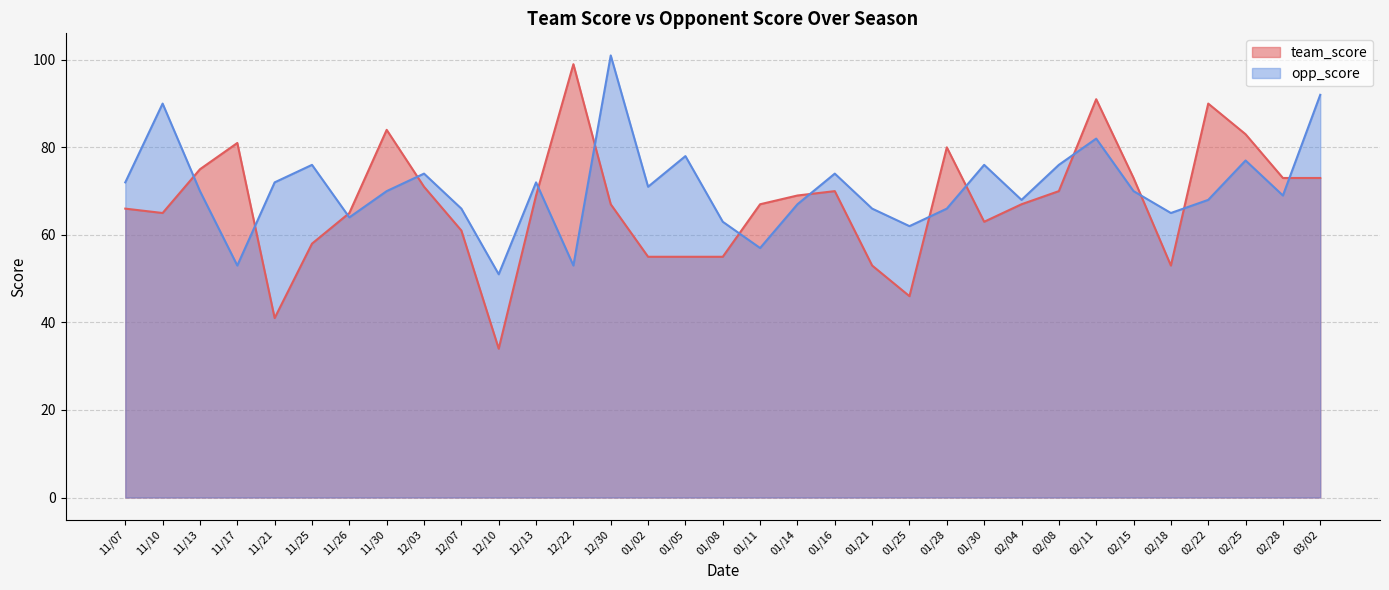

At which category is the sum across all series the highest?

02/11